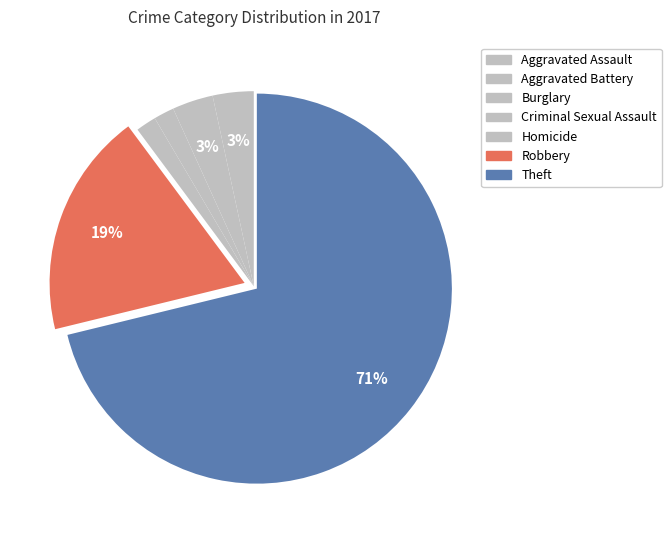

To the nearest percent, what portion does Theft represent?

71%